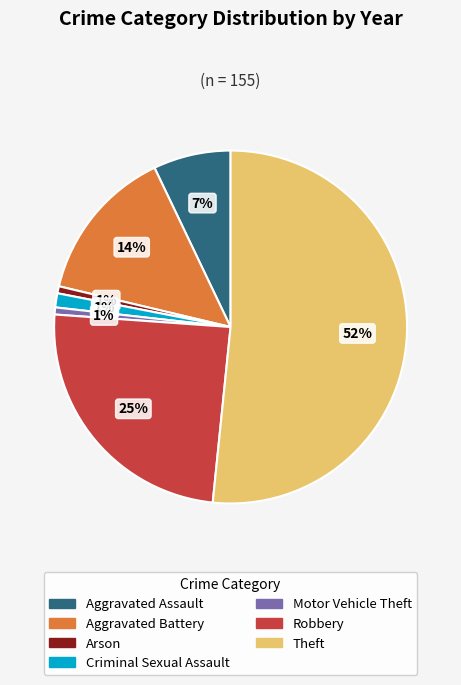

Is it true that Criminal Sexual Assault is 1% of the pie?

True